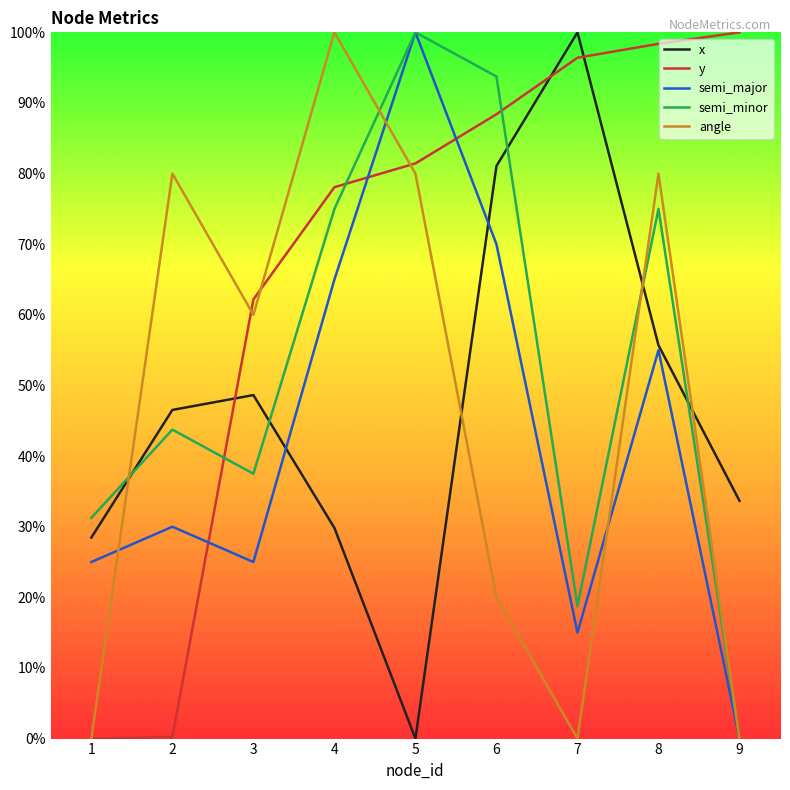

Does the chart have visible grid lines?

No